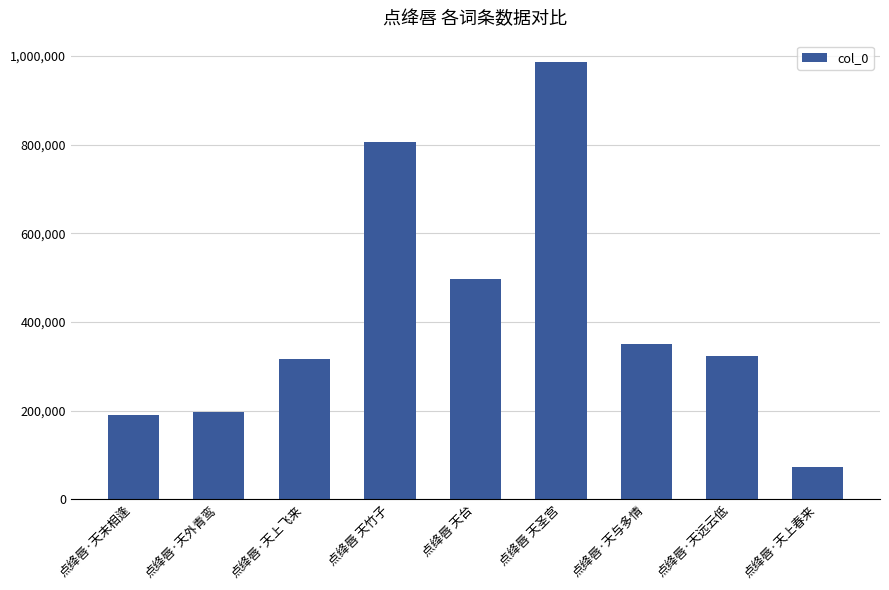

At which label is the value closest to 529127?

点绛唇 天台